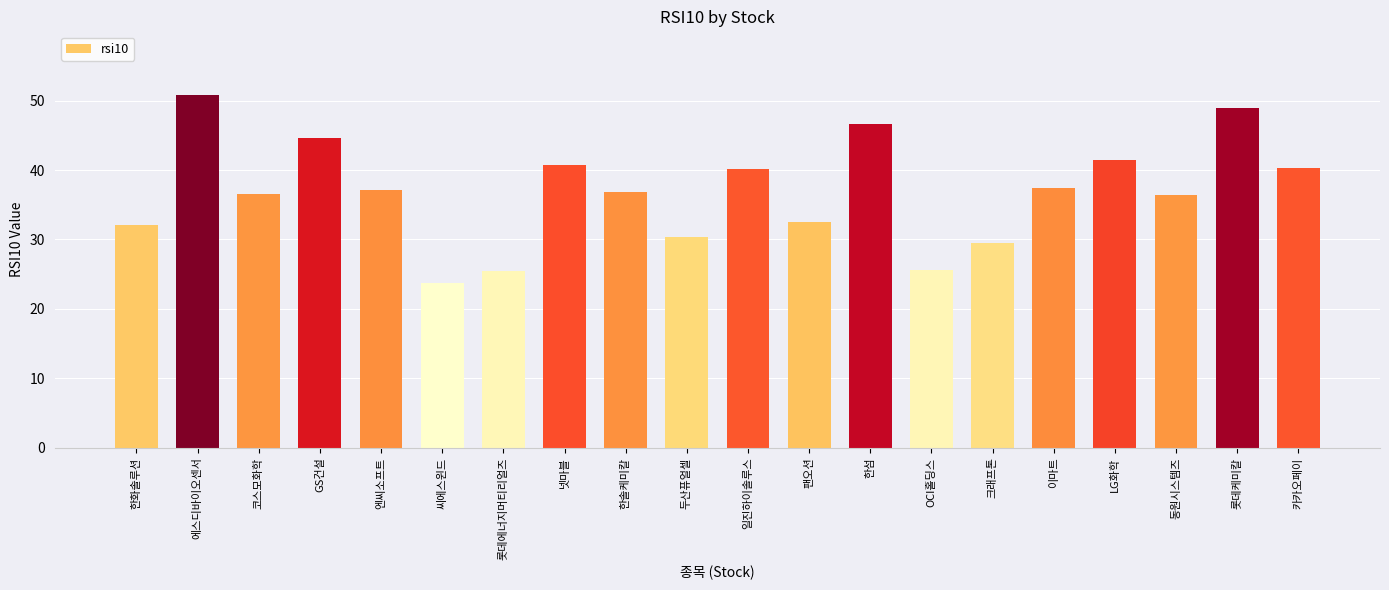

What position from the right is OCI홀딩스?

7